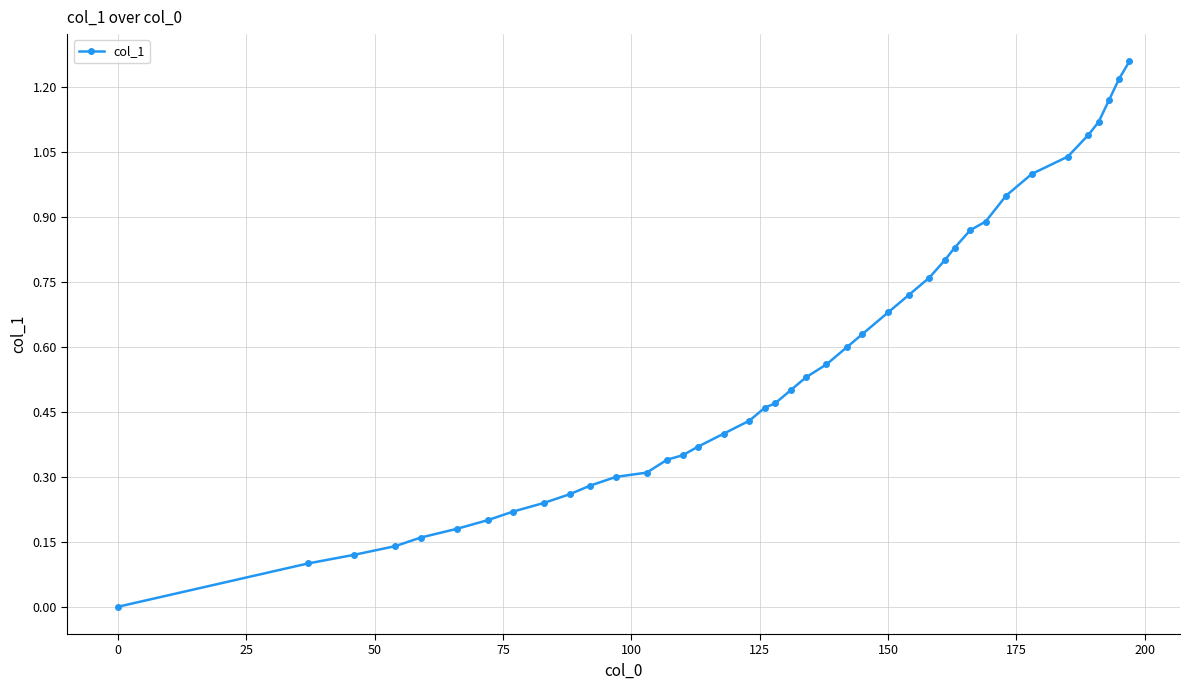

How many distinct data groups are displayed?

1